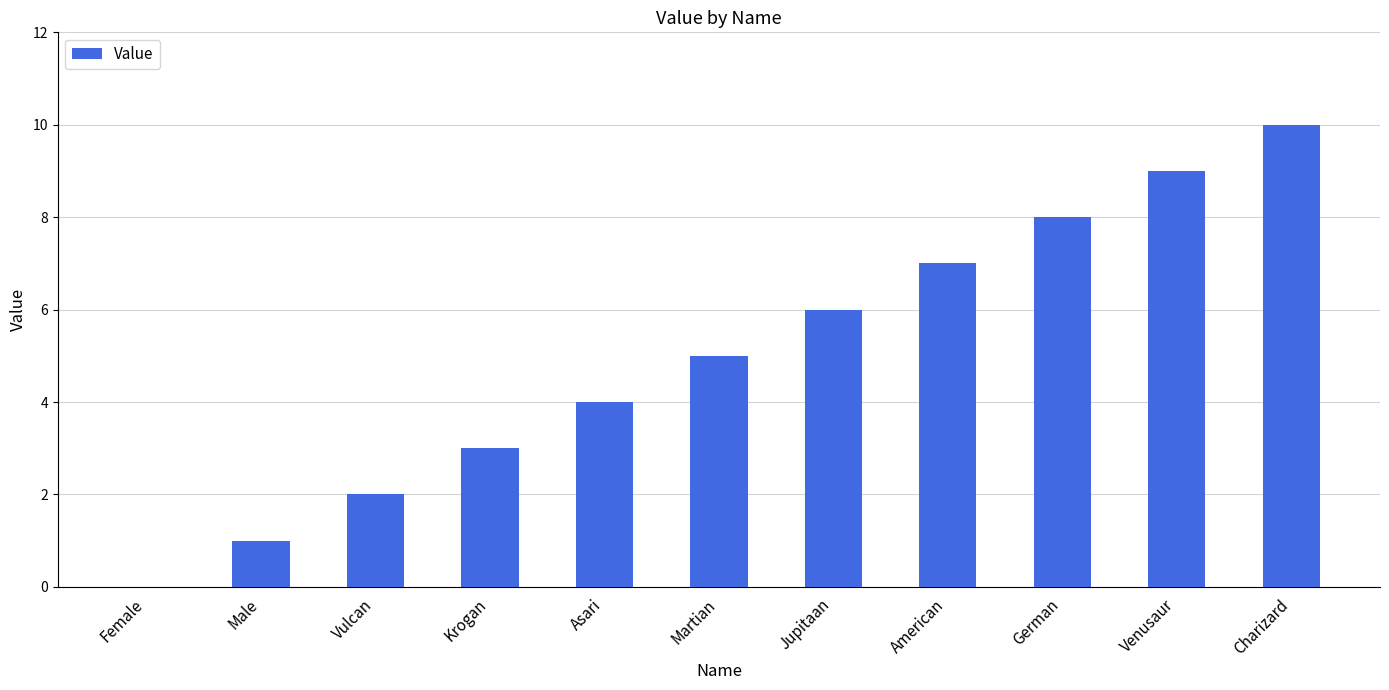

What is the sum of all values?

55